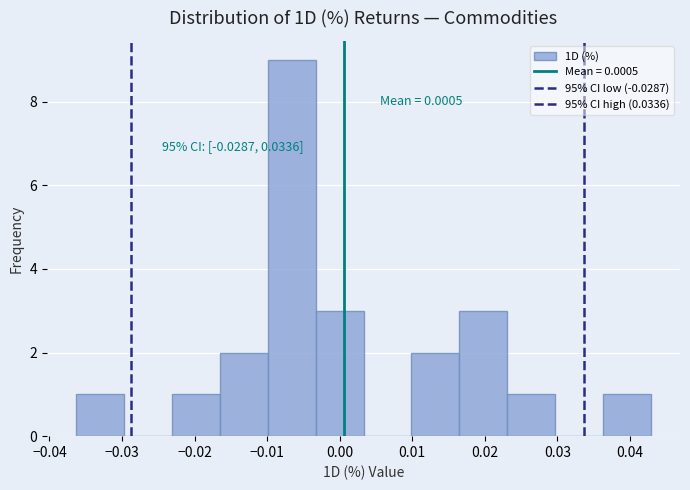

Which range on the x-axis has the tallest bar?

-0.010 to -0.003